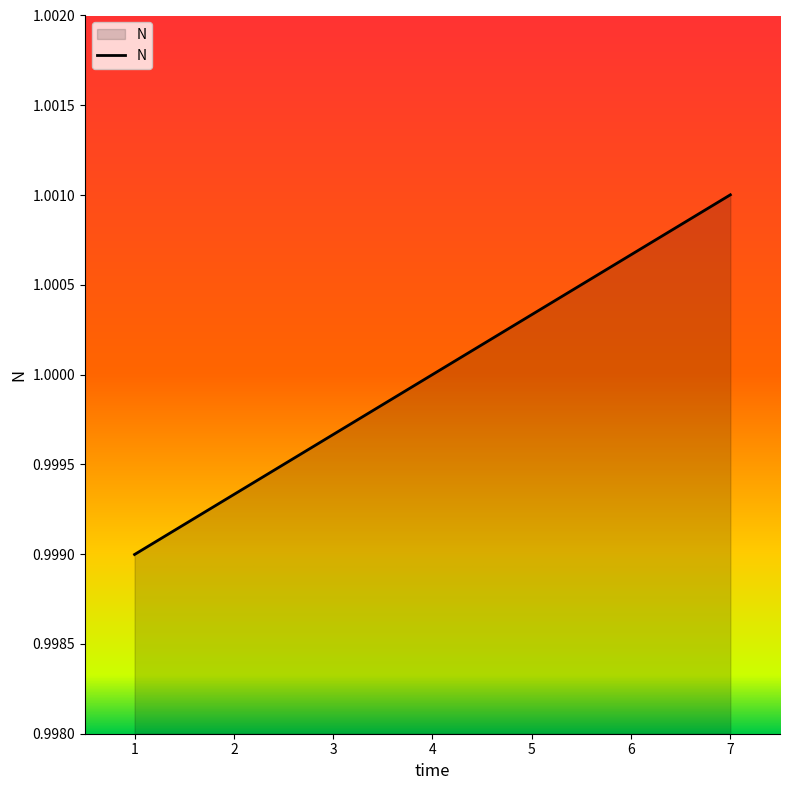

Which has a higher value, 2 or 1?

2